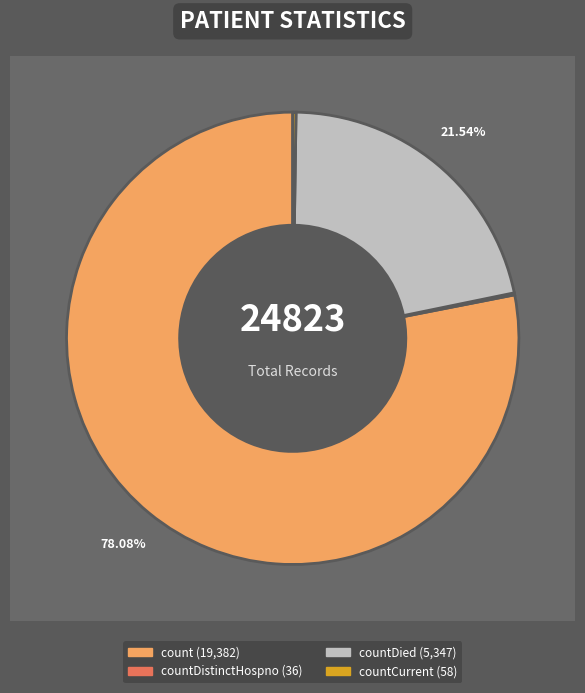

To the nearest percent, what is the difference between the count and countDistinctHospno slice percentages?

78%